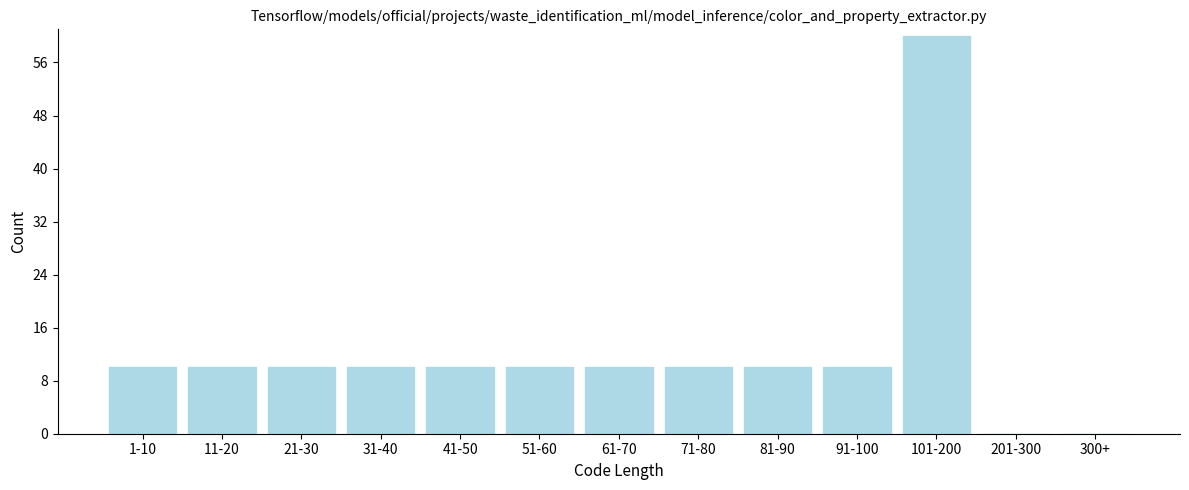

Reading left to right, list all the values displayed in this chart.

1-10=10	11-20=10	21-30=10	31-40=10	41-50=10	51-60=10	61-70=10	71-80=10	81-90=10	91-100=10	101-200=60	201-300=0	300+=0